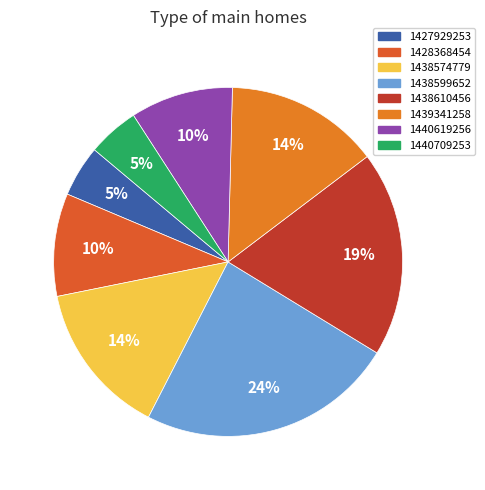

Do 1438599652 and 1438610456 together represent more than half of the pie?

No